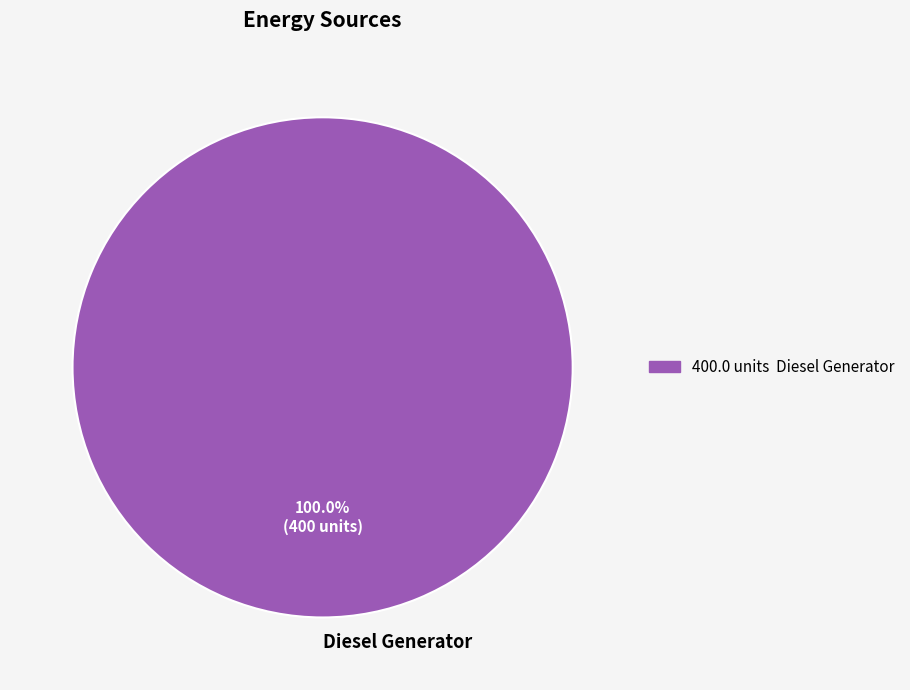

Rank the categories by value from highest to lowest.

Diesel Generator